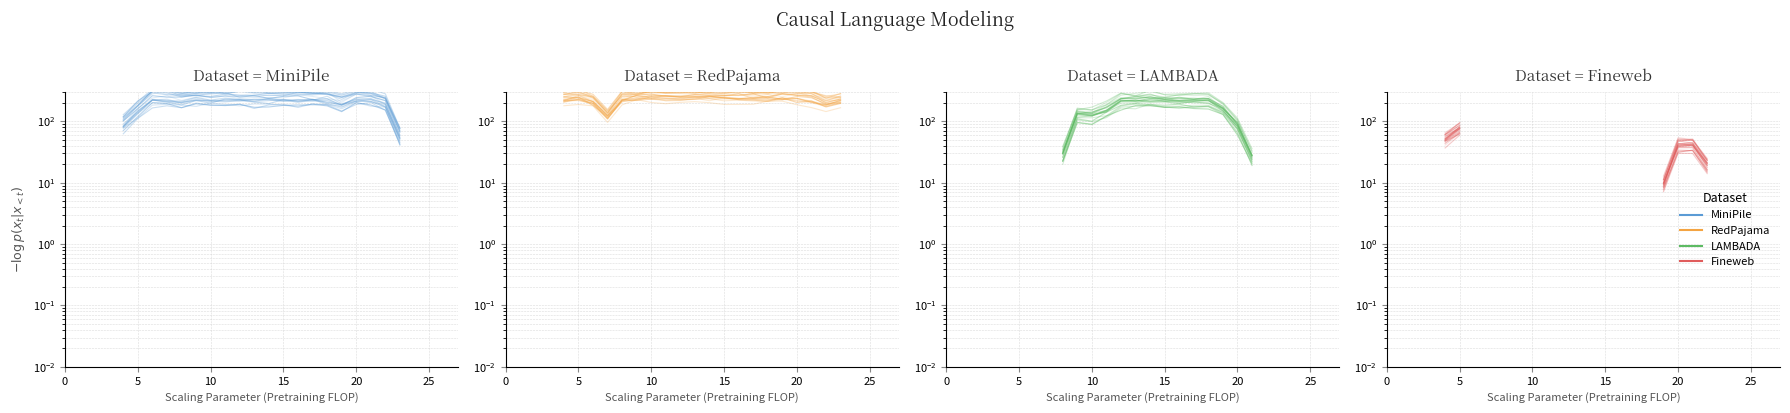

At which category is the sum across all series the highest?

20